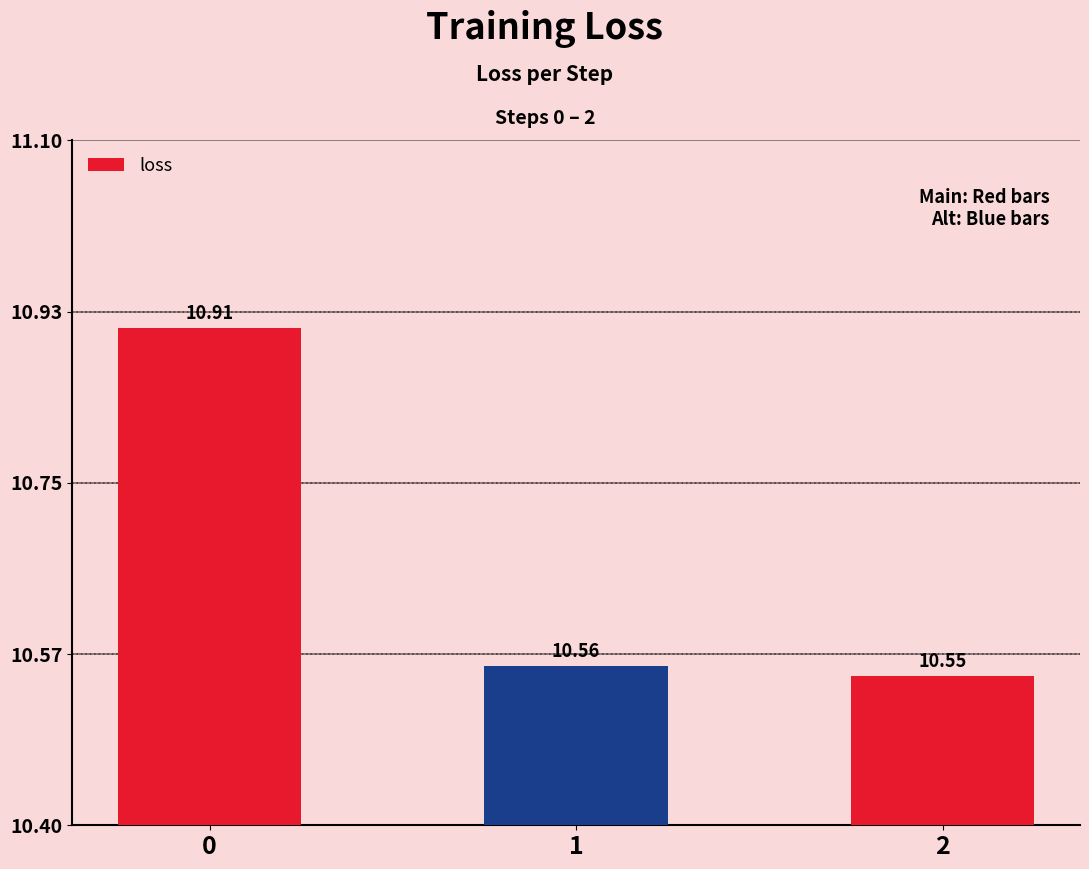

Which category has the lowest value across all series?

2